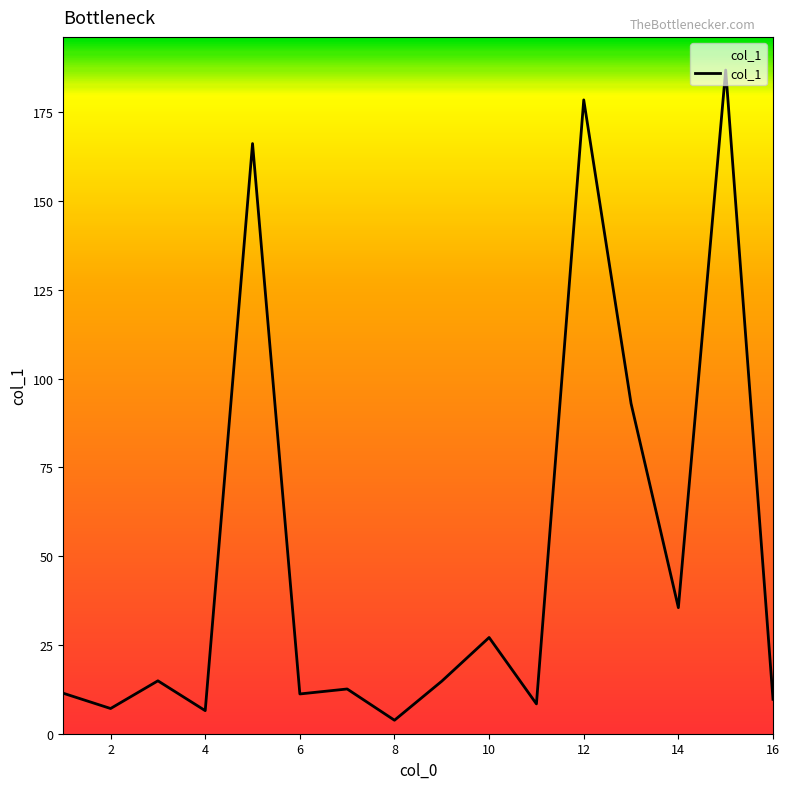

What is the difference between the maximum and minimum values?

183.1